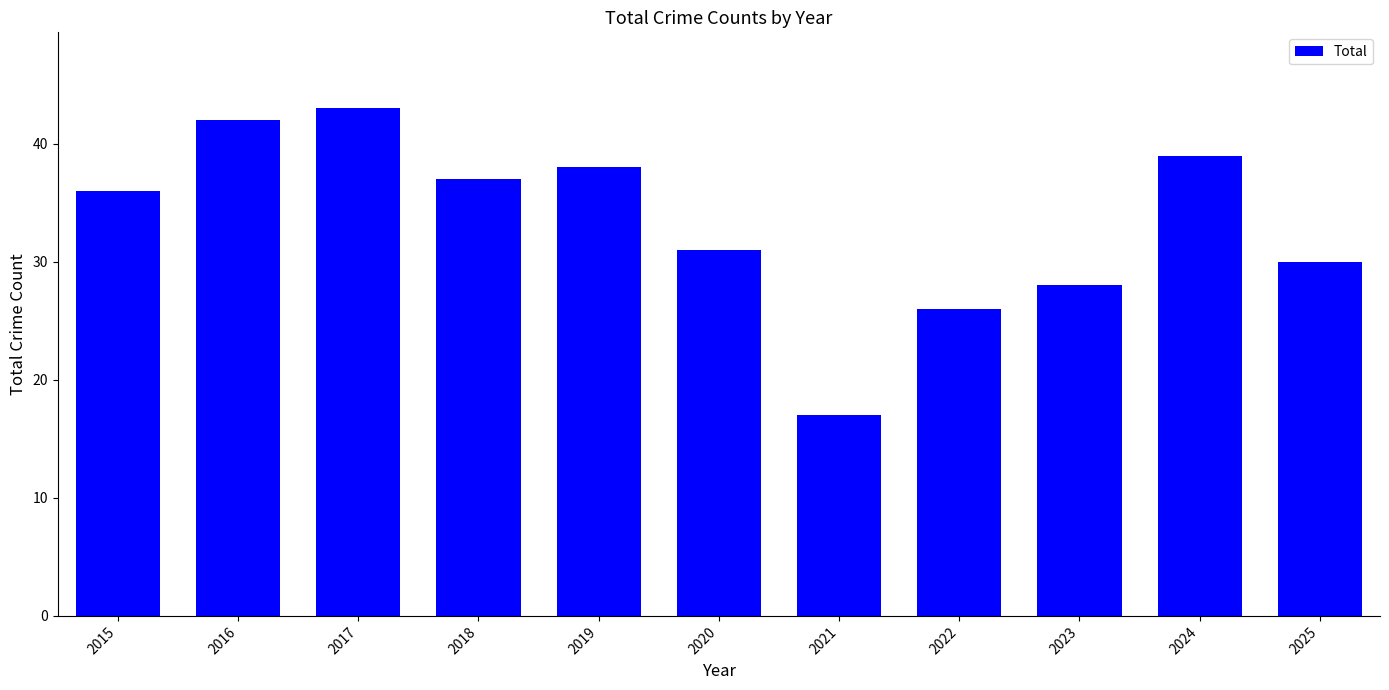

Does the chart contain any negative values?

No